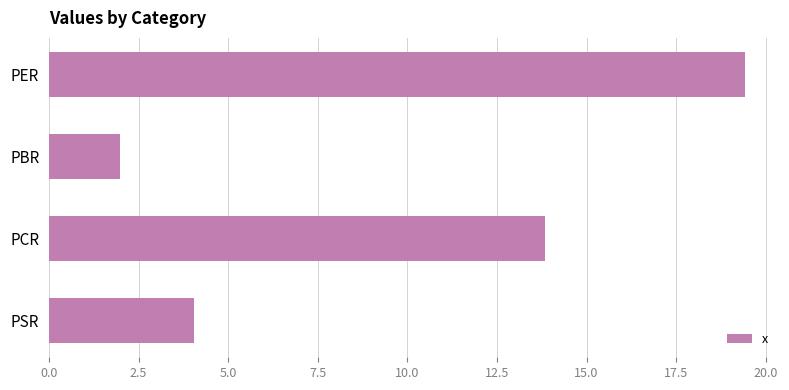

List the labels in order of value, largest first.

PER, PCR, PSR, PBR